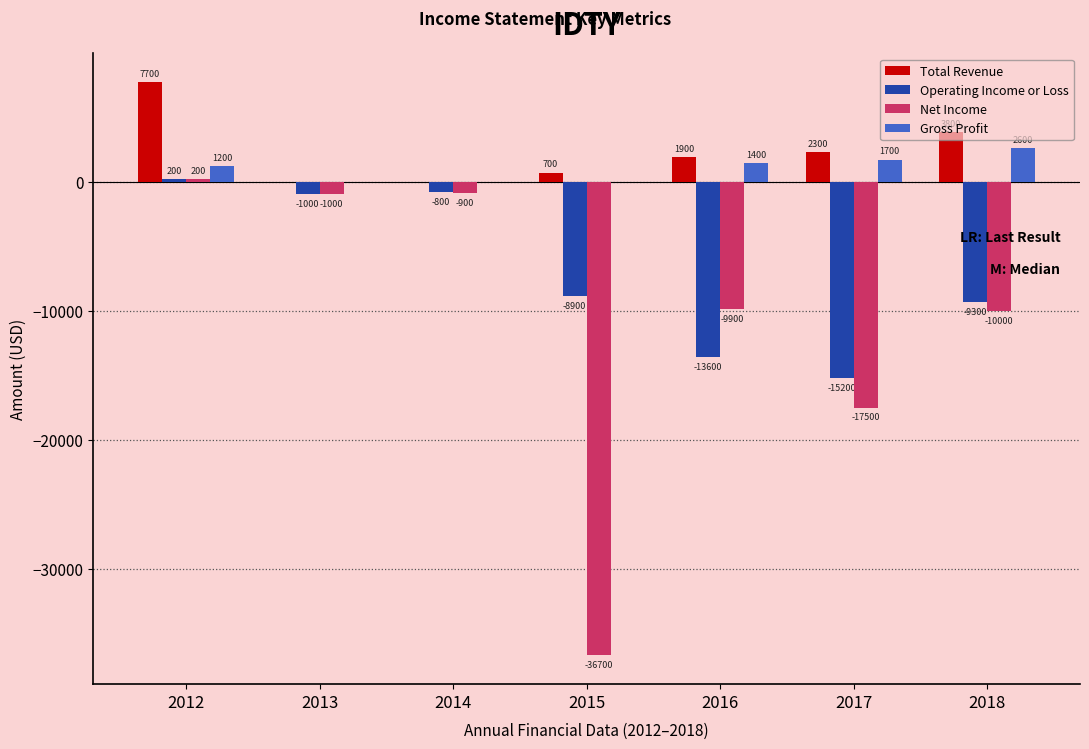

Are the bars horizontal?

No